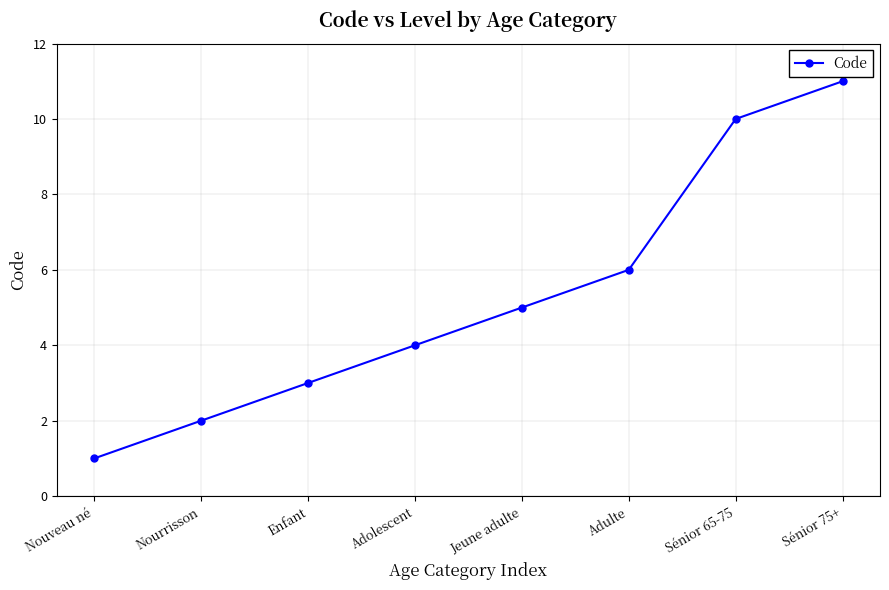

True or false: the data shows 6 at Adulte.

True